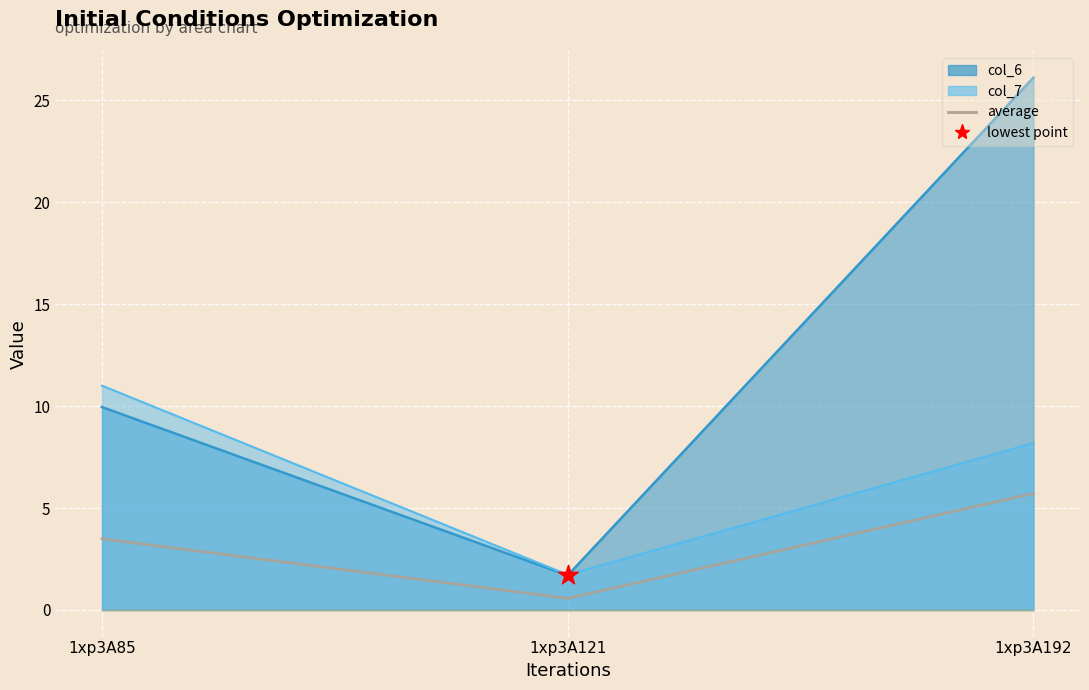

Approximately how many times larger is the value at 1xp3A192 compared to 1xp3A85?

1.6